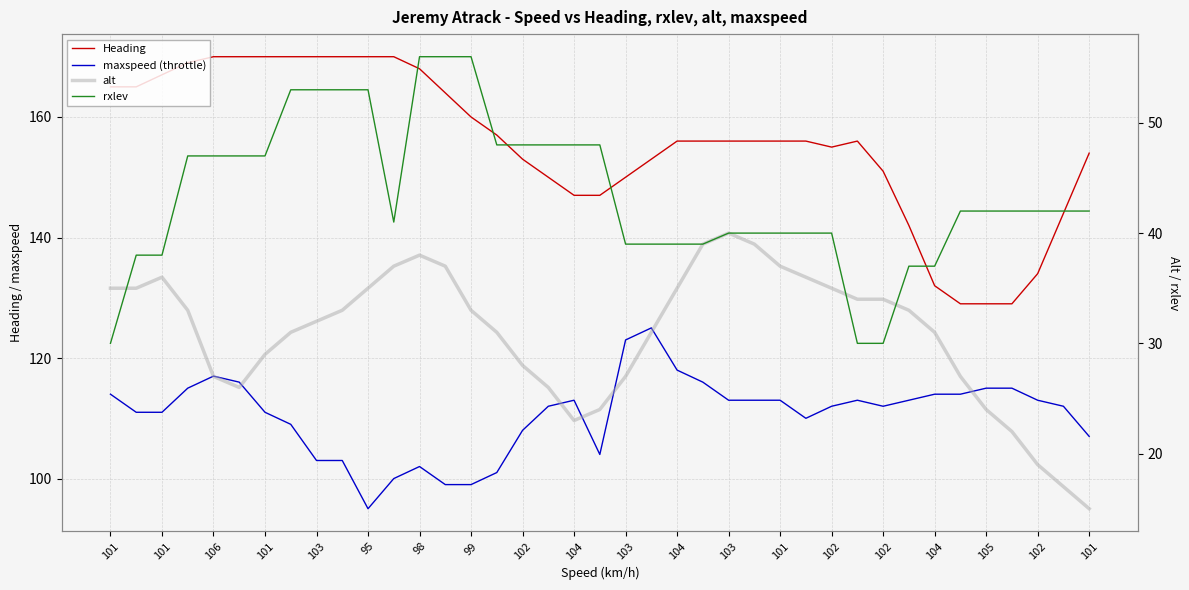

At which label does alt first exceed 33?

101